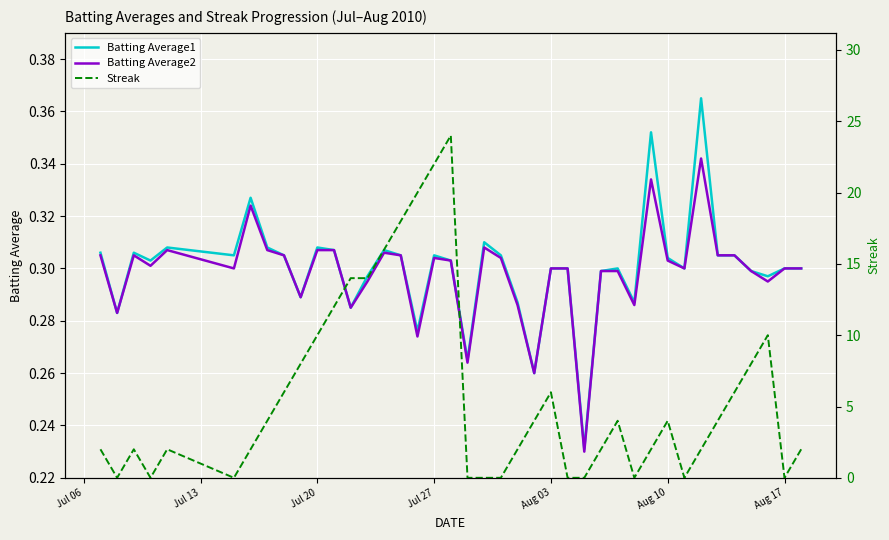

Rank the series by their maximum value, from highest to lowest.

Streak, Batting Average1, Batting Average2